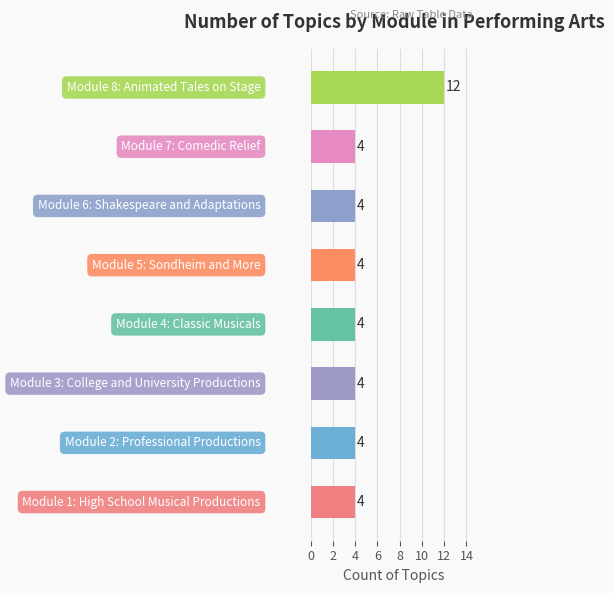

What is the sum of all values?

40